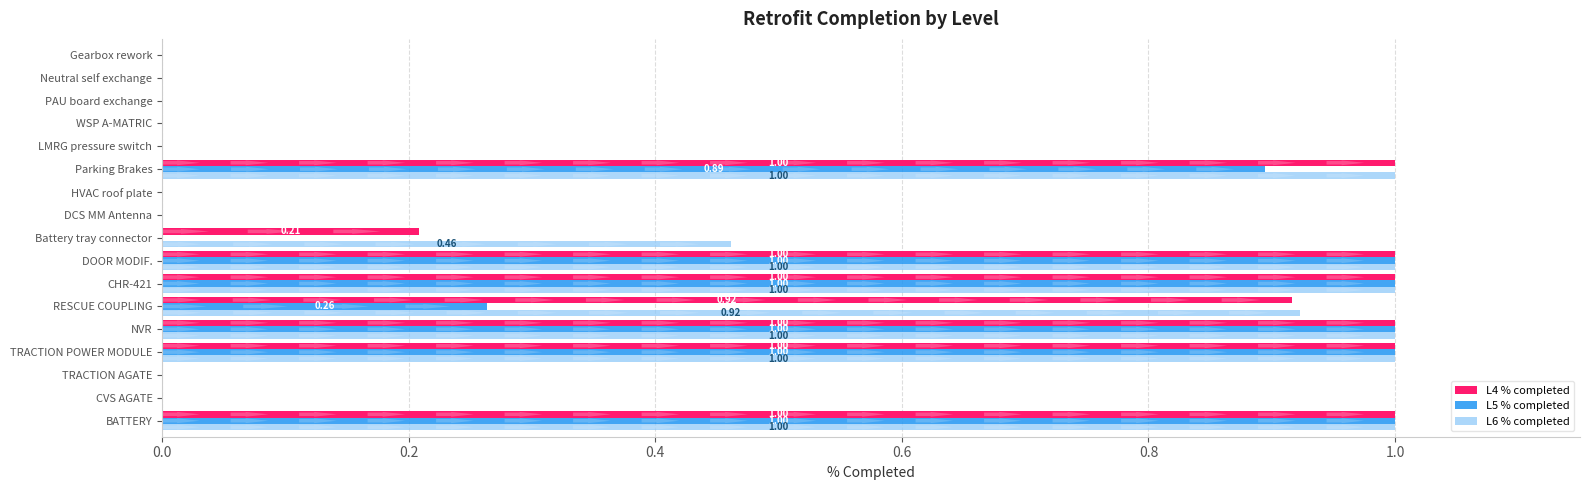

Between RESCUE COUPLING and Gearbox rework, which series saw the biggest shift?

L6 % completed